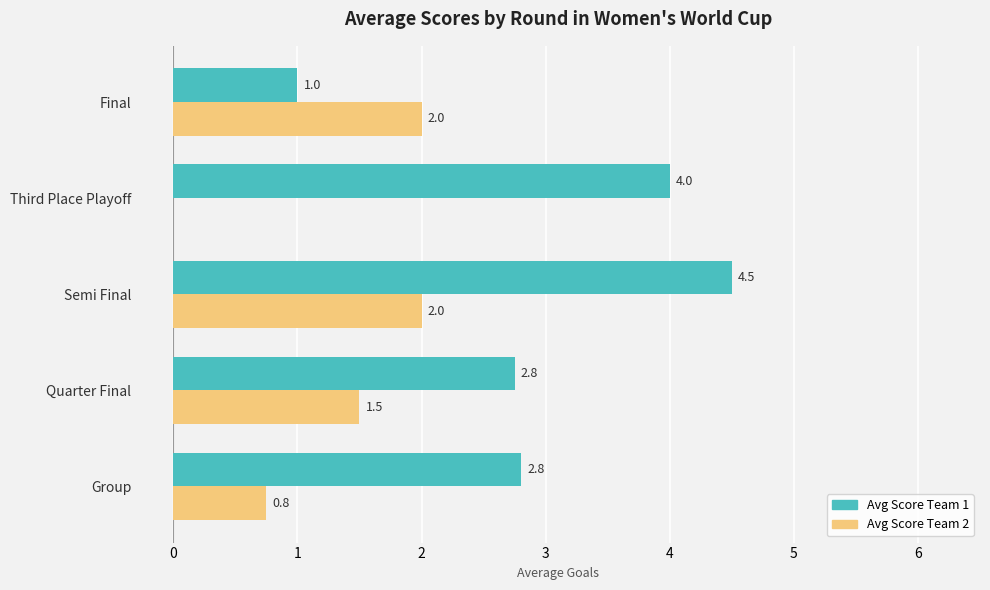

What is the maximum value shown in the chart?

4.5